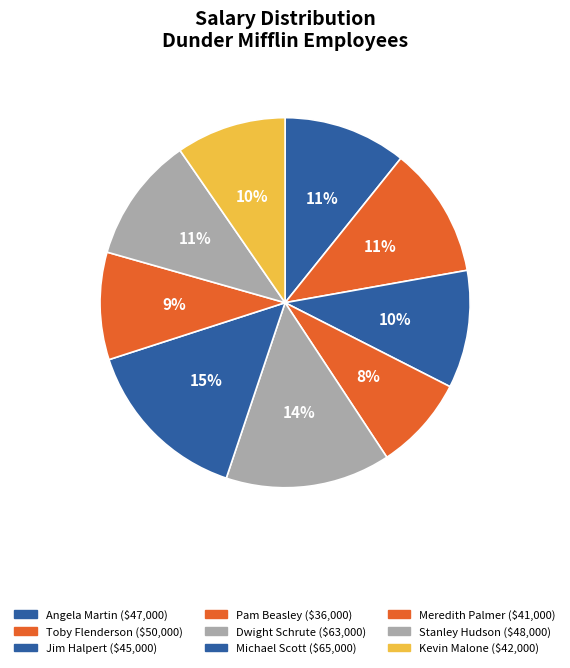

What percentage is the Meredith Palmer slice, to the nearest percent?

9%